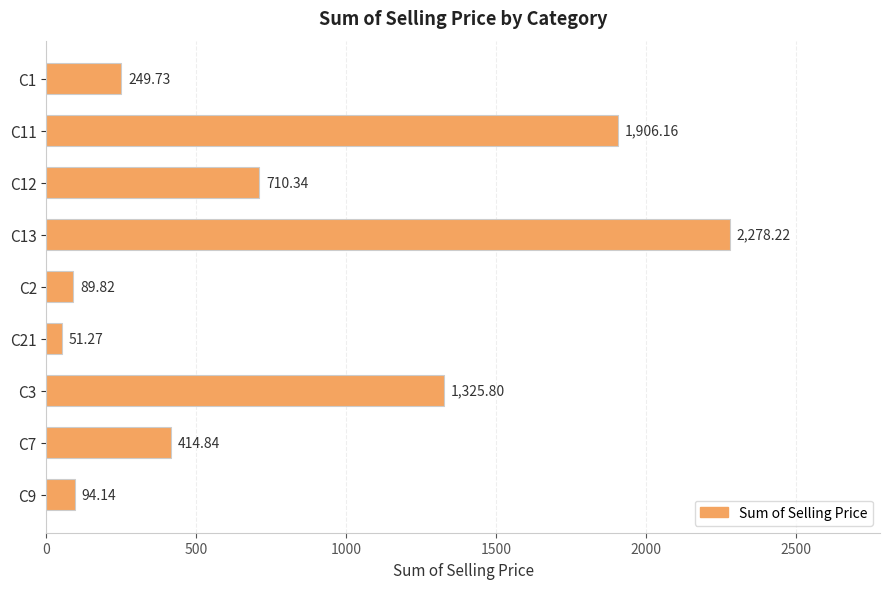

Approximately how many times larger is the value at C13 compared to C2?

25.4